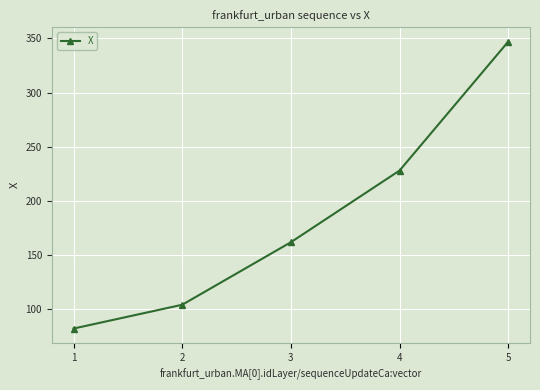

The value at 5 is 578.1. True or false?

False